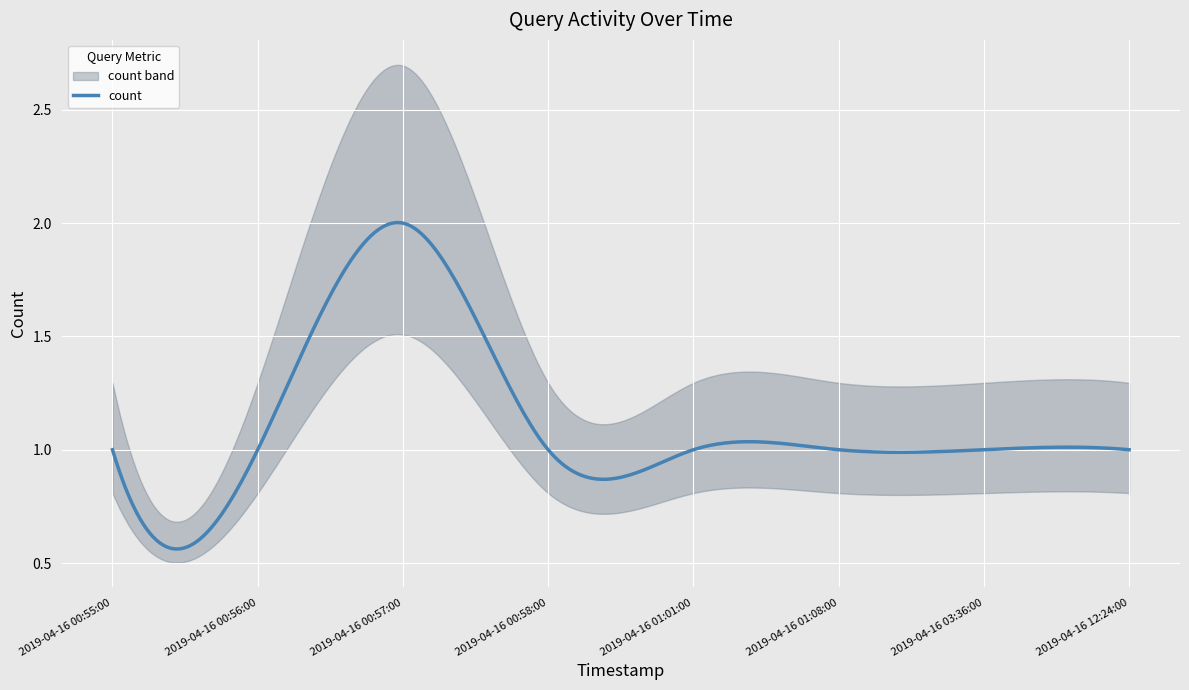

What is the label of the 7th point from the left?

2019-04-16 03:36:00